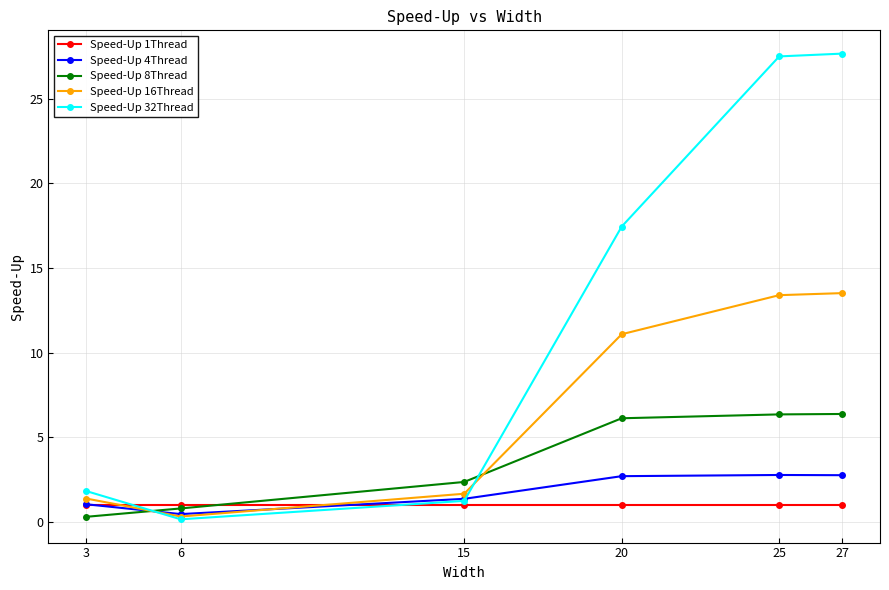

List the series in order of their peak value, highest first.

Speed-Up 32Thread, Speed-Up 16Thread, Speed-Up 8Thread, Speed-Up 4Thread, Speed-Up 1Thread